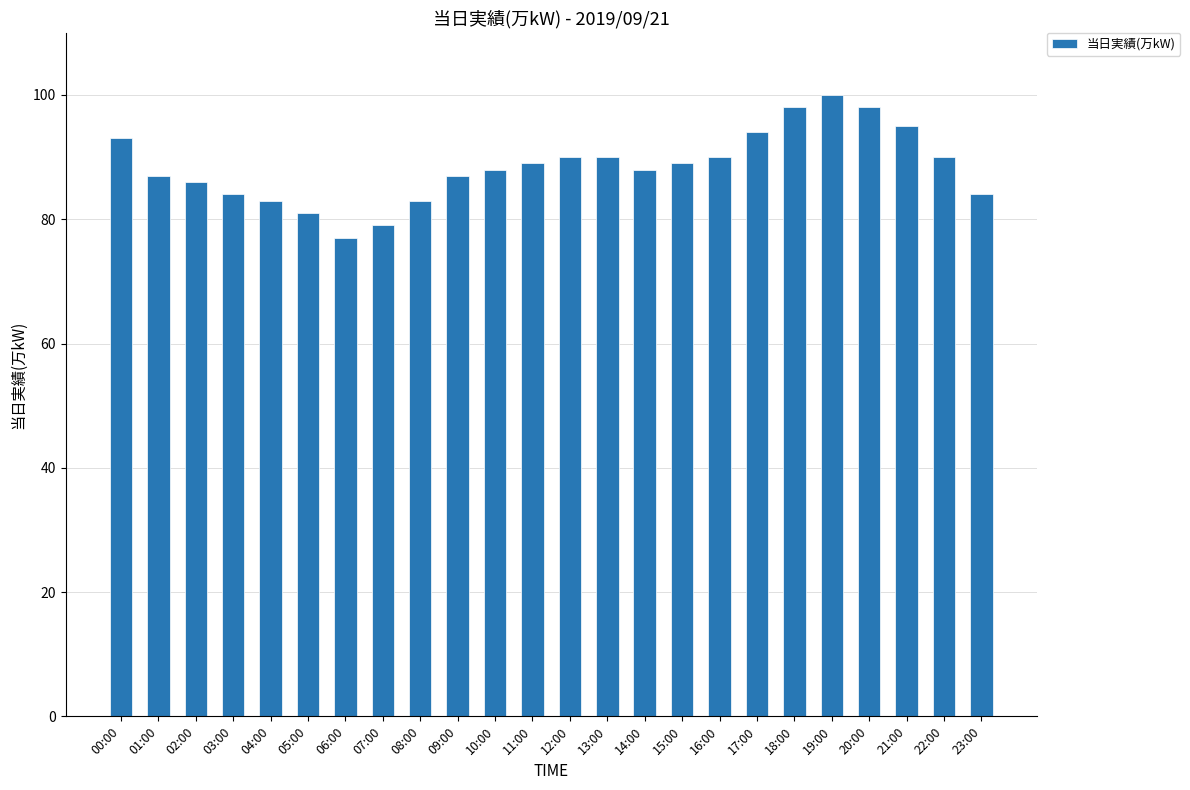

Between 05:00 and 16:00, which is larger?

16:00